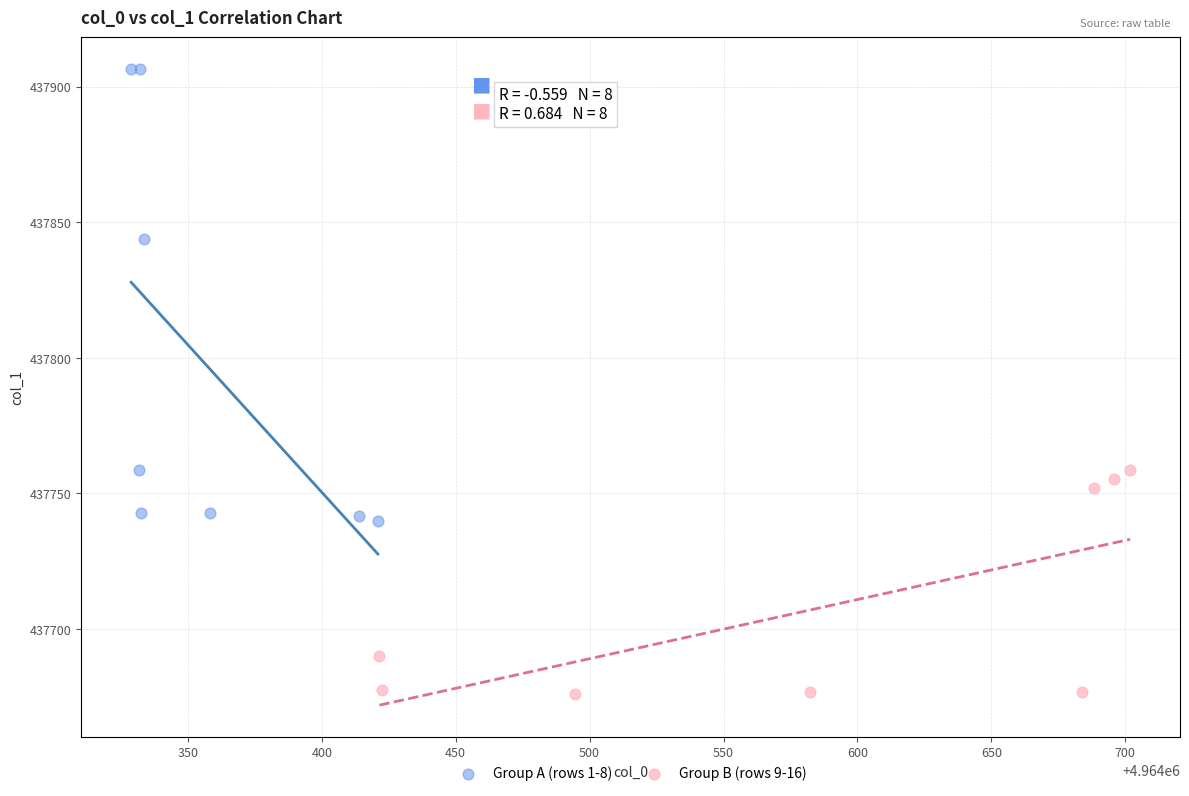

Which series reaches the maximum Y coordinate?

Group A (rows 1-8)